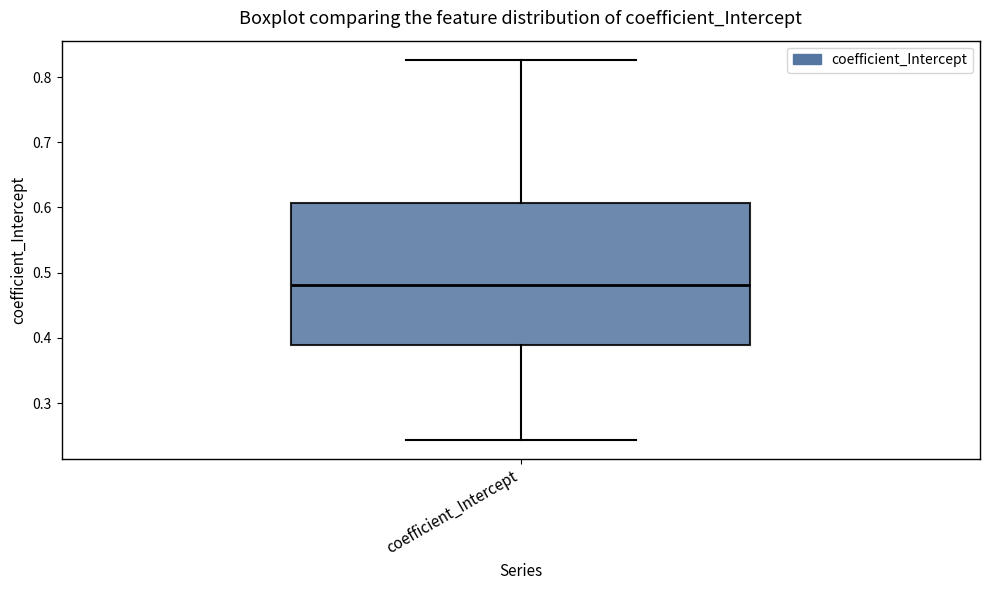

Read this box plot against the y-axis: the position of the median line, the range covered by the box, and the ends of both whiskers. The values are not printed on the chart, so give them approximately, as read against the axis.

median 0.48, box 0.39 to 0.61, whiskers 0.24 to 0.83